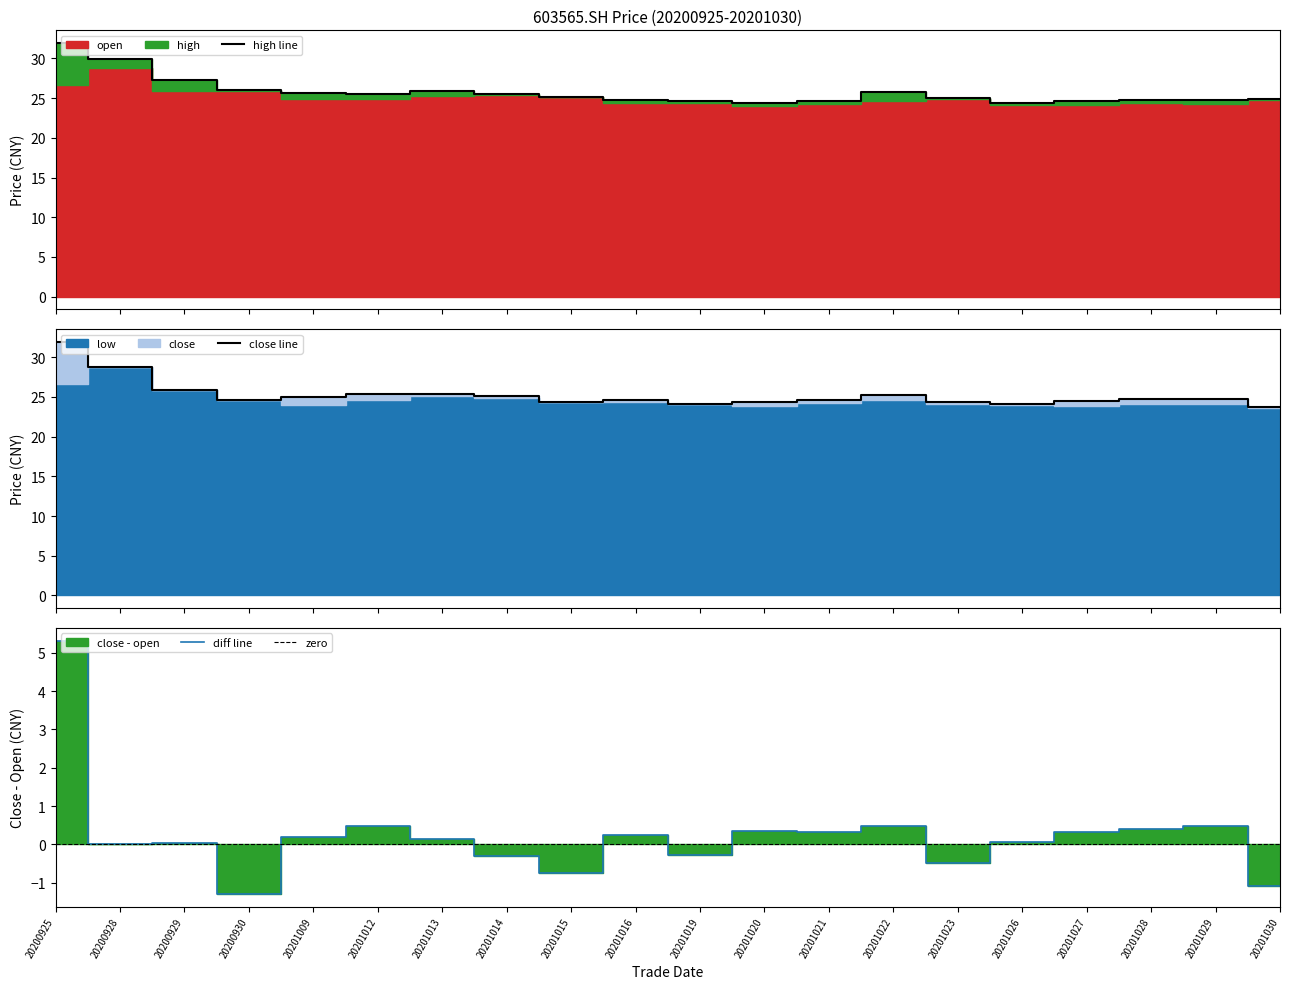

Which category has the lowest value in the diff line series?

20200930